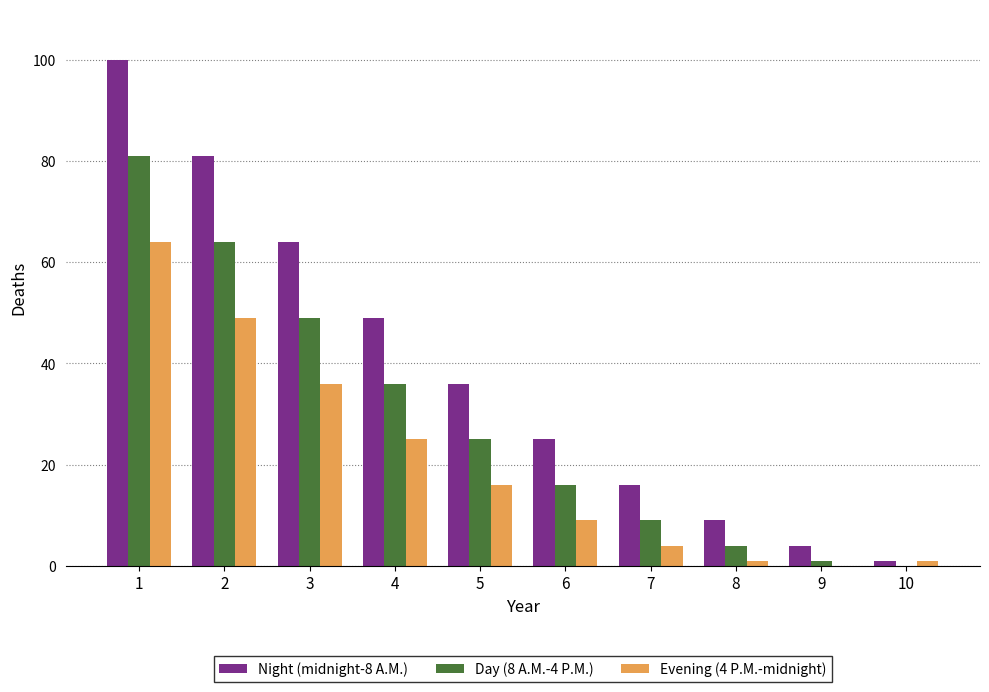

Reading left to right, what are all the values shown in this chart?

Night (midnight-8 A.M.): 100	81	64	49	36	25	16	9	4	1
Day (8 A.M.-4 P.M.): 81	64	49	36	25	16	9	4	1	0
Evening (4 P.M.-midnight): 64	49	36	25	16	9	4	1	0	1